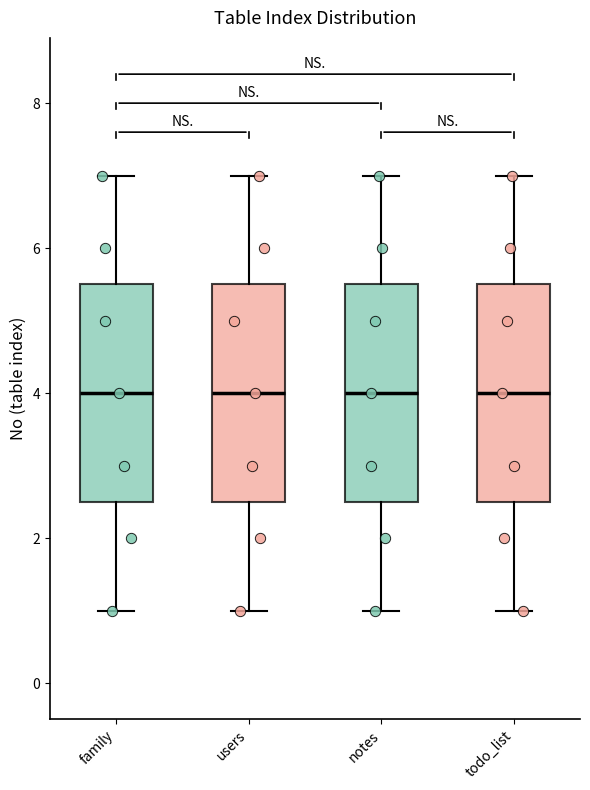

Reading left to right, transcribe this box plot: for each box, give where its median line is, the range the box spans, and where its two whiskers end, as read against the y-axis. The values are not printed on the chart, so give them approximately, as read against the axis.

family: median 4.0, box 2.6 to 5.6, whiskers 1.0 to 7.0
users: median 4.0, box 2.6 to 5.6, whiskers 1.0 to 7.0
notes: median 4.0, box 2.6 to 5.6, whiskers 1.0 to 7.0
todo_list: median 4.0, box 2.6 to 5.6, whiskers 1.0 to 7.0